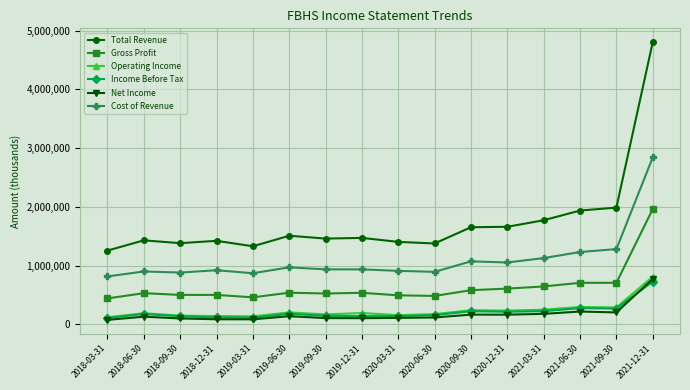

Is the value of Operating Income at 2019-12-31 greater than the value of Cost of Revenue at 2019-03-31?

No